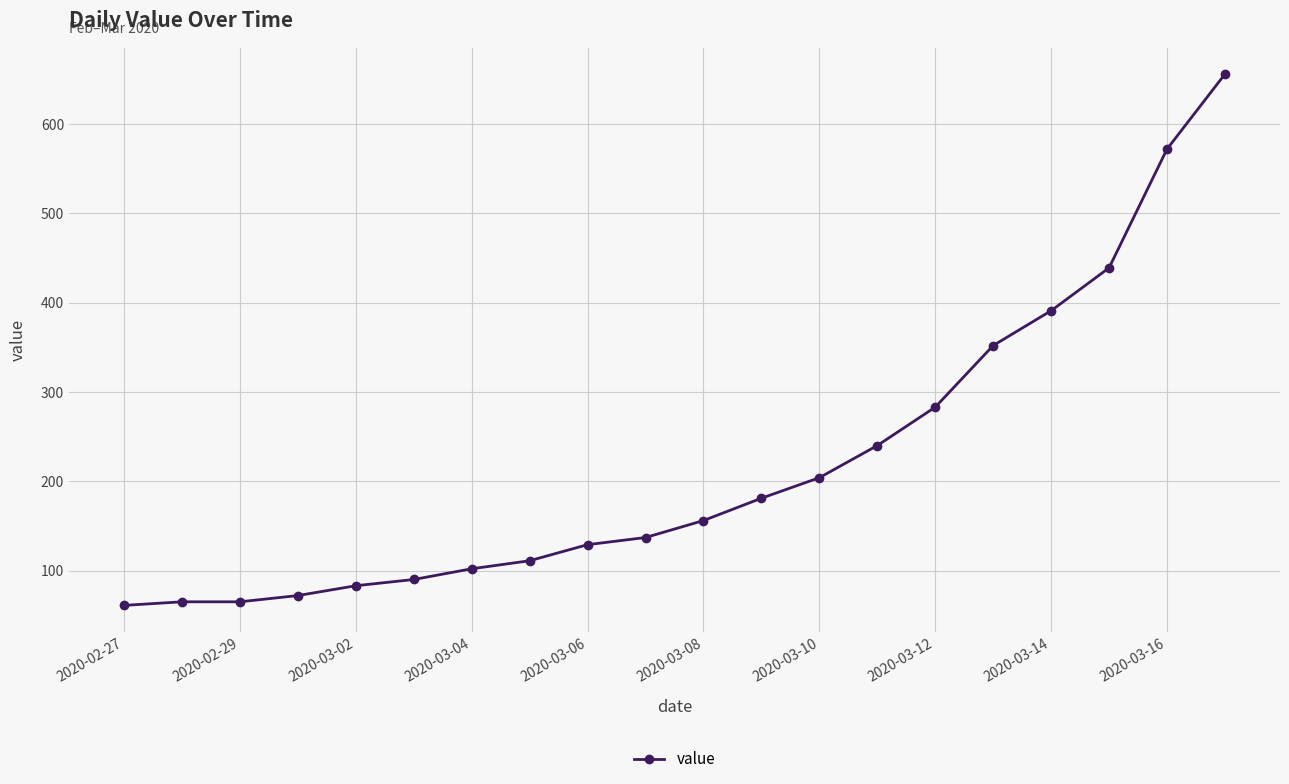

What is the difference between the maximum and minimum values?

595